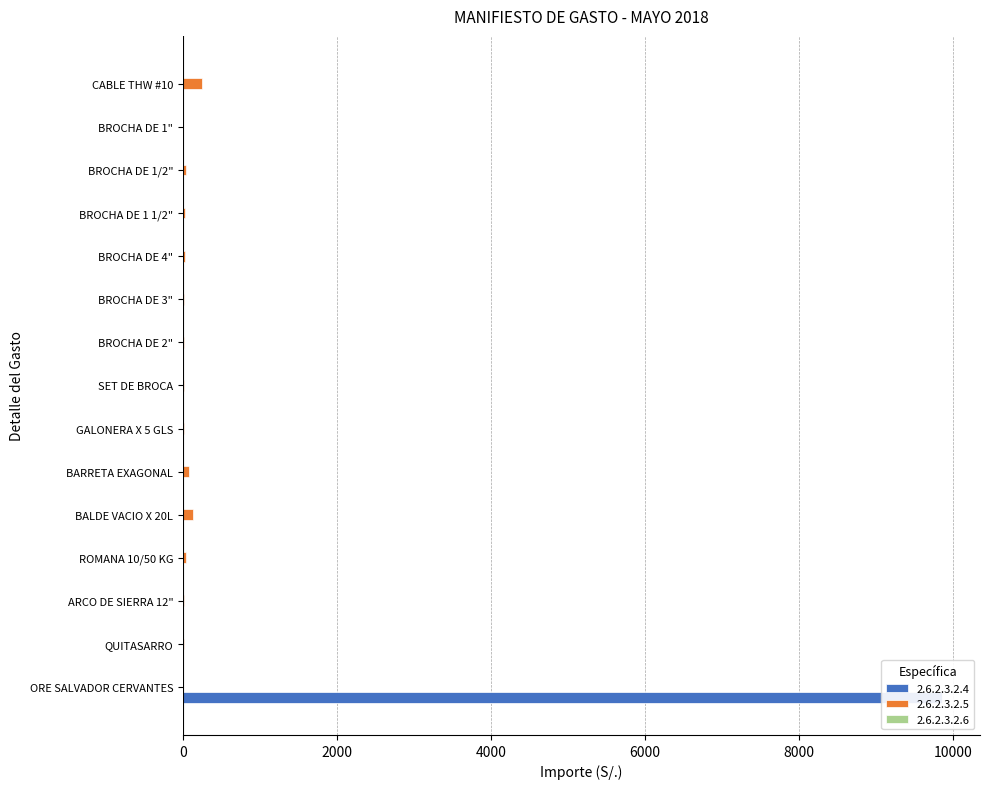

List the series in order of their peak value, highest first.

2.6.2.3.2.4, 2.6.2.3.2.5